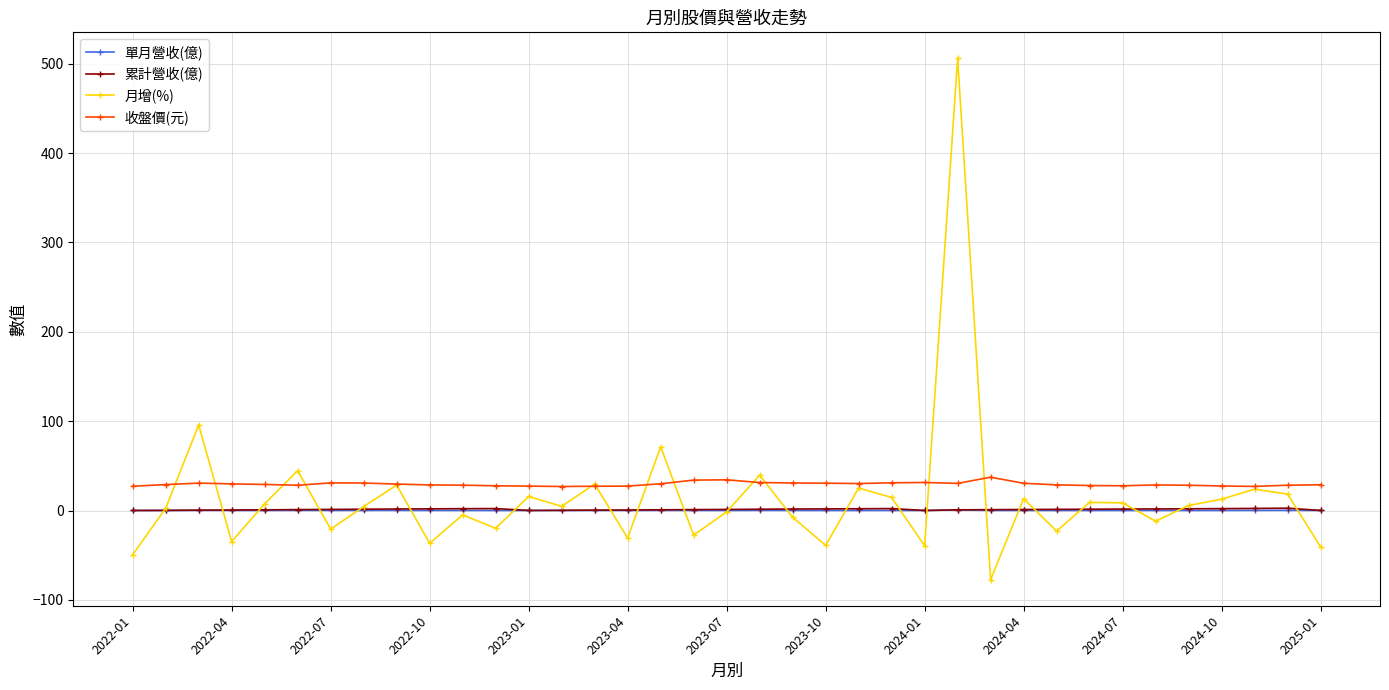

Which series has the widest spread of values?

月增(%)